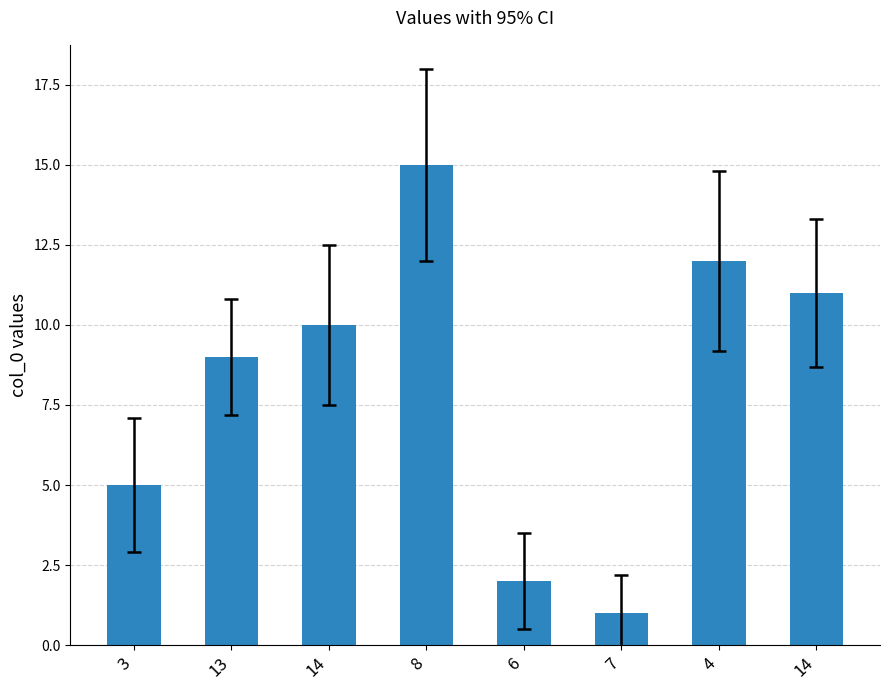

Reading left to right, what are all the values shown in this chart?

5	9	10	15	2	1	12	11